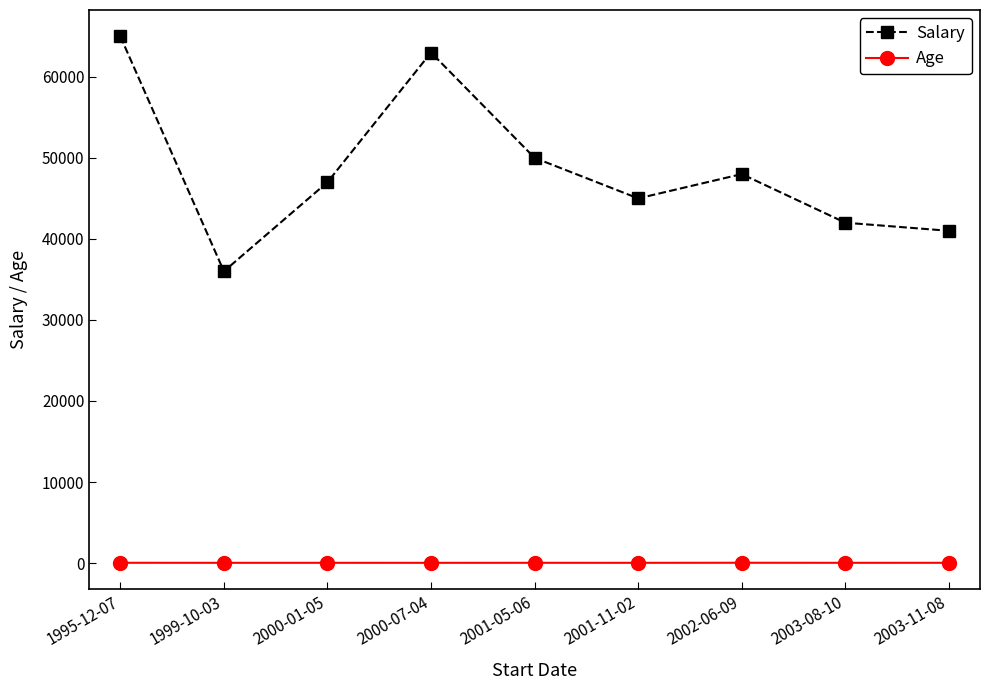

How many interior local peaks does the Salary series have?

2